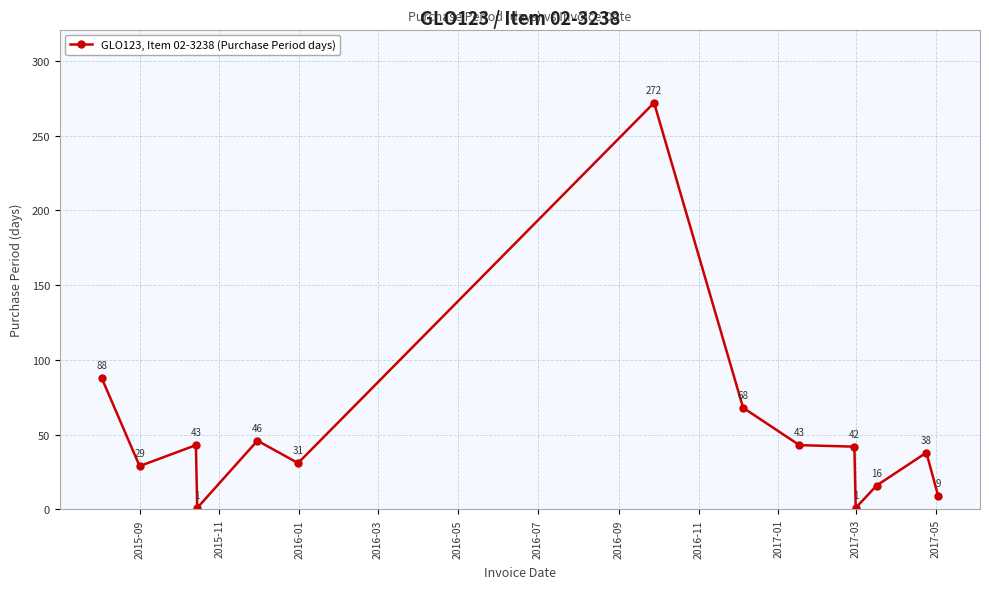

What is the value of the 9th point from the left?

43